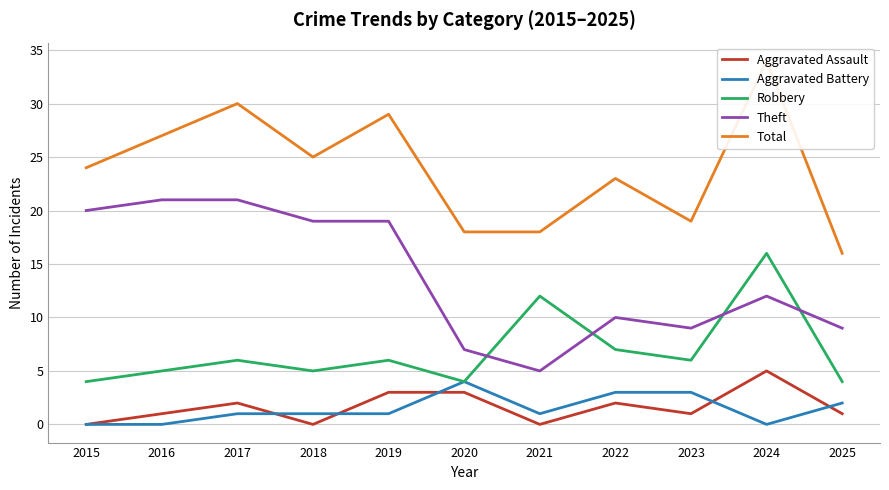

Where is Total nearest to the value 25?

2018